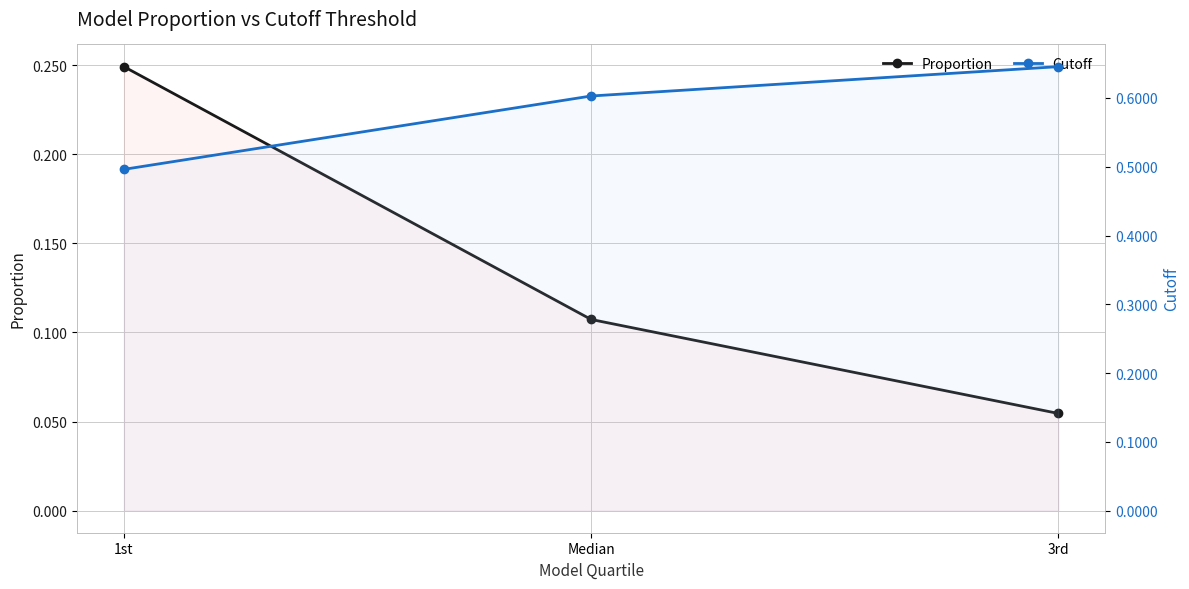

Rank the series by their average value, from lowest to highest.

Proportion, Cutoff